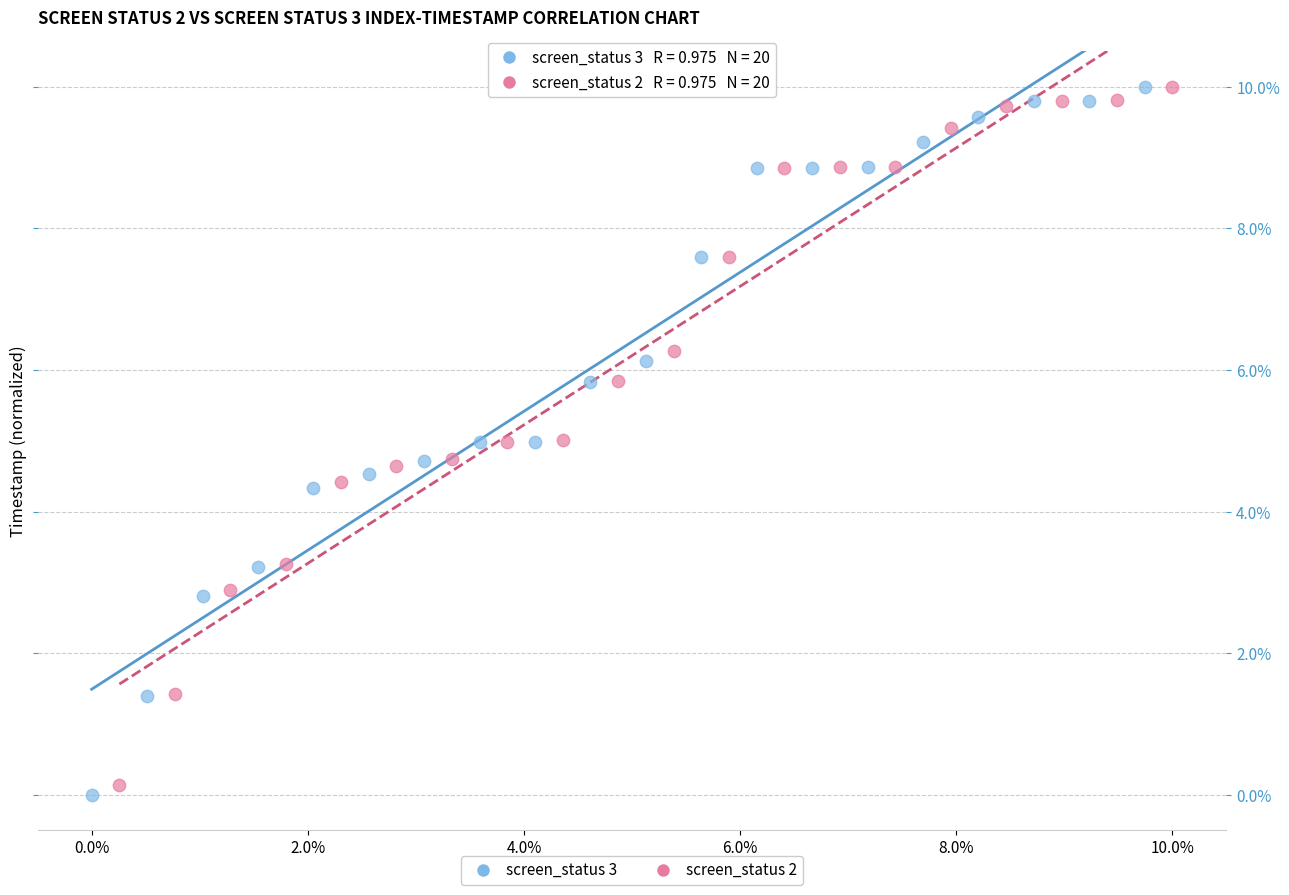

Which series has the largest Y range (max minus min)?

screen_status 3